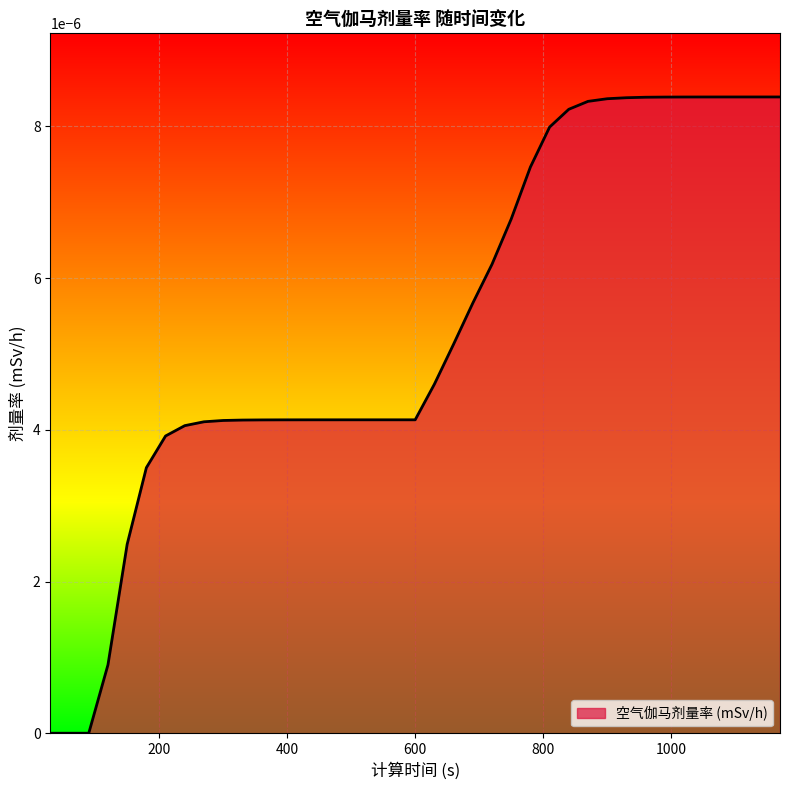

At which category does the chart reach its minimum across all series?

30